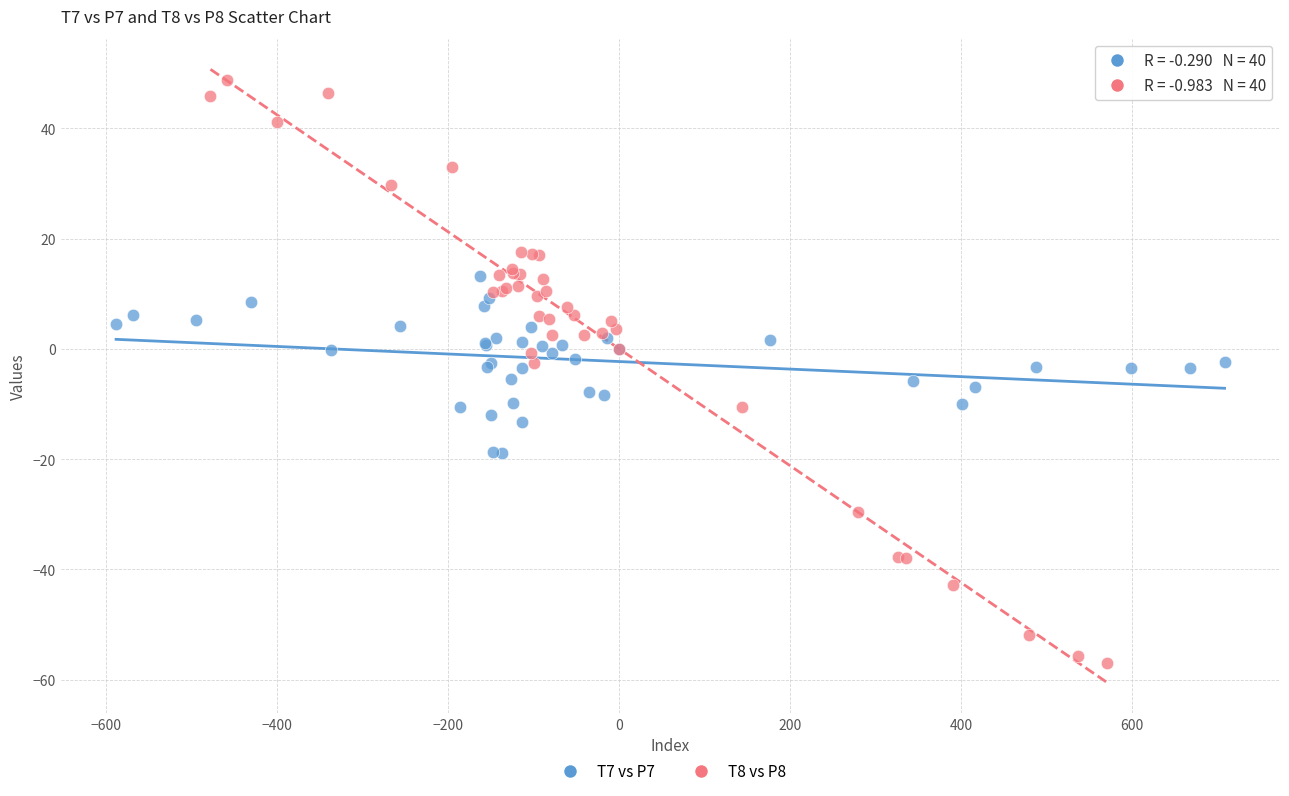

Which series contains the lowest Y value?

T8 vs P8